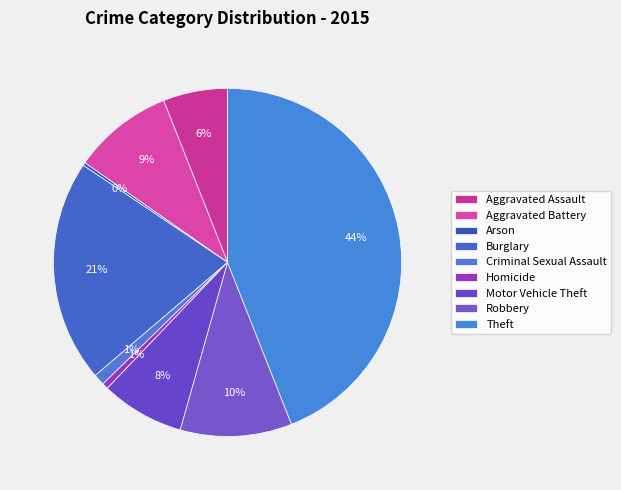

Count the number of slices in the pie.

9